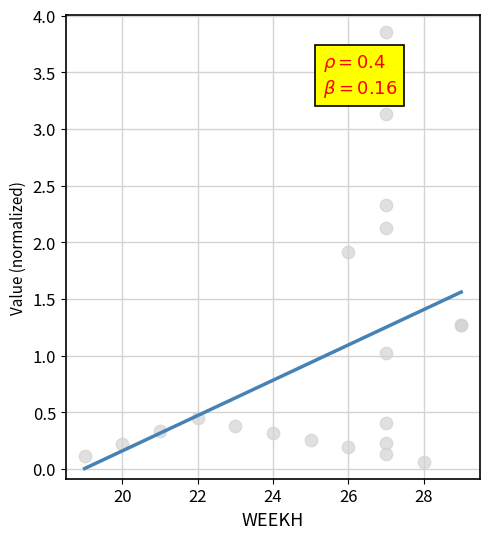

What is the change in value from 28 to 27?

+2.1